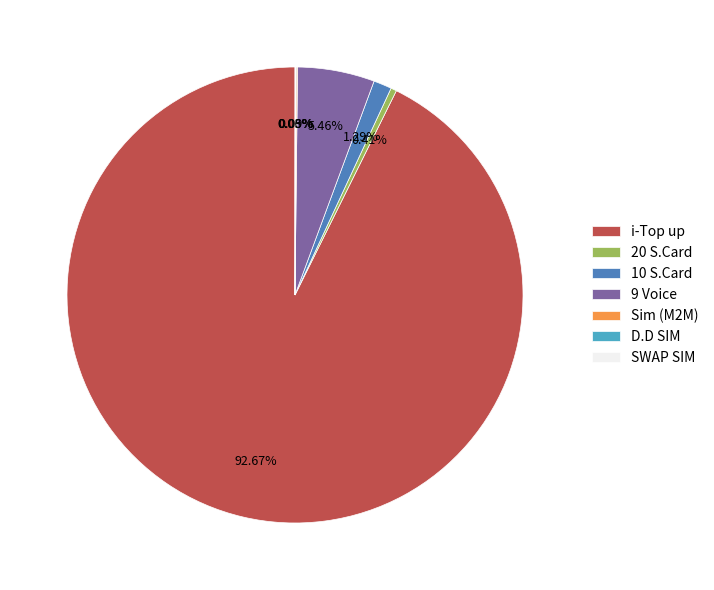

To the nearest percent, what percentage of the pie is 10 S.Card?

1%